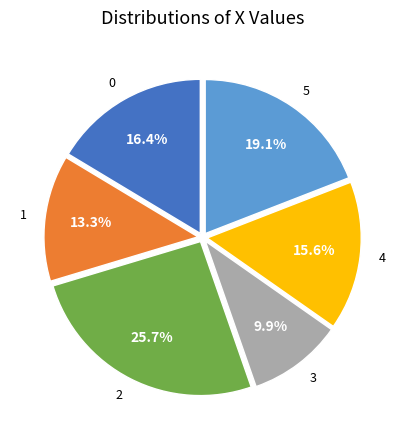

To the nearest percent, what is the difference between the largest and smallest slice percentages?

16%